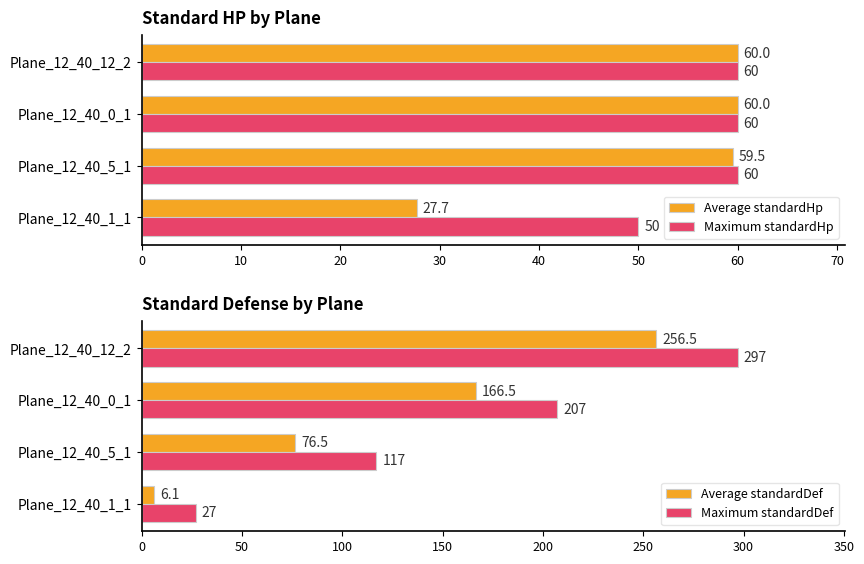

What is the minimum value for Average standardHp?

27.7